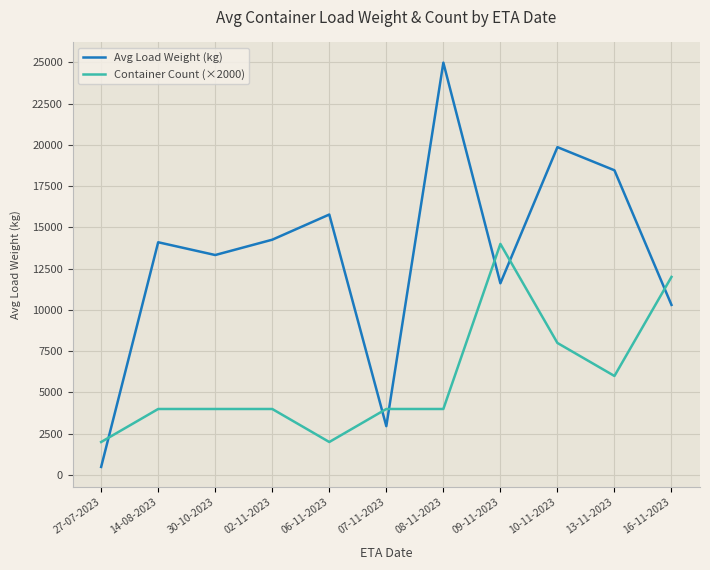

What is the difference between the Container Count (×2000) values at 07-11-2023 and 16-11-2023?

8000.0